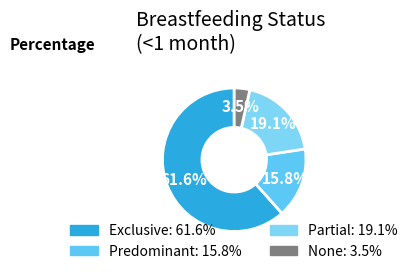

Is None the majority of the pie?

No